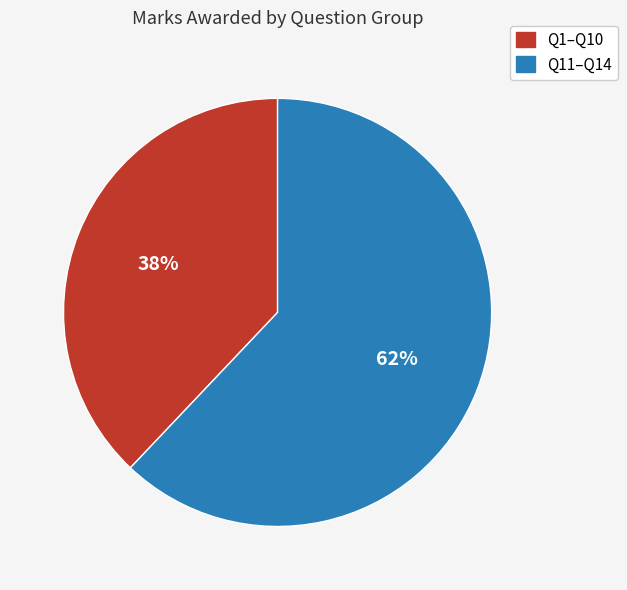

Is there a majority slice in this chart?

Yes